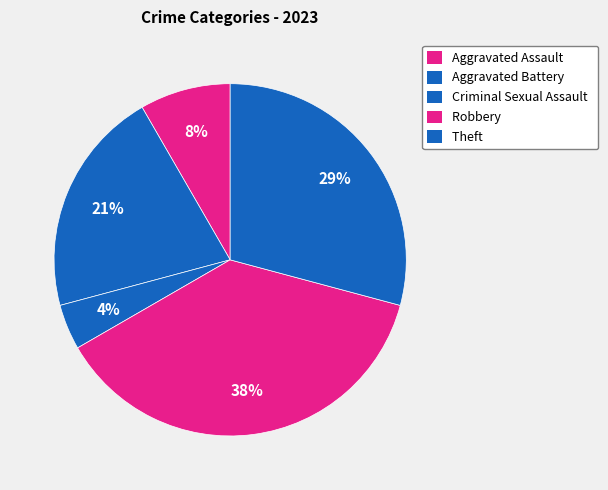

Count the number of slices in the pie.

5